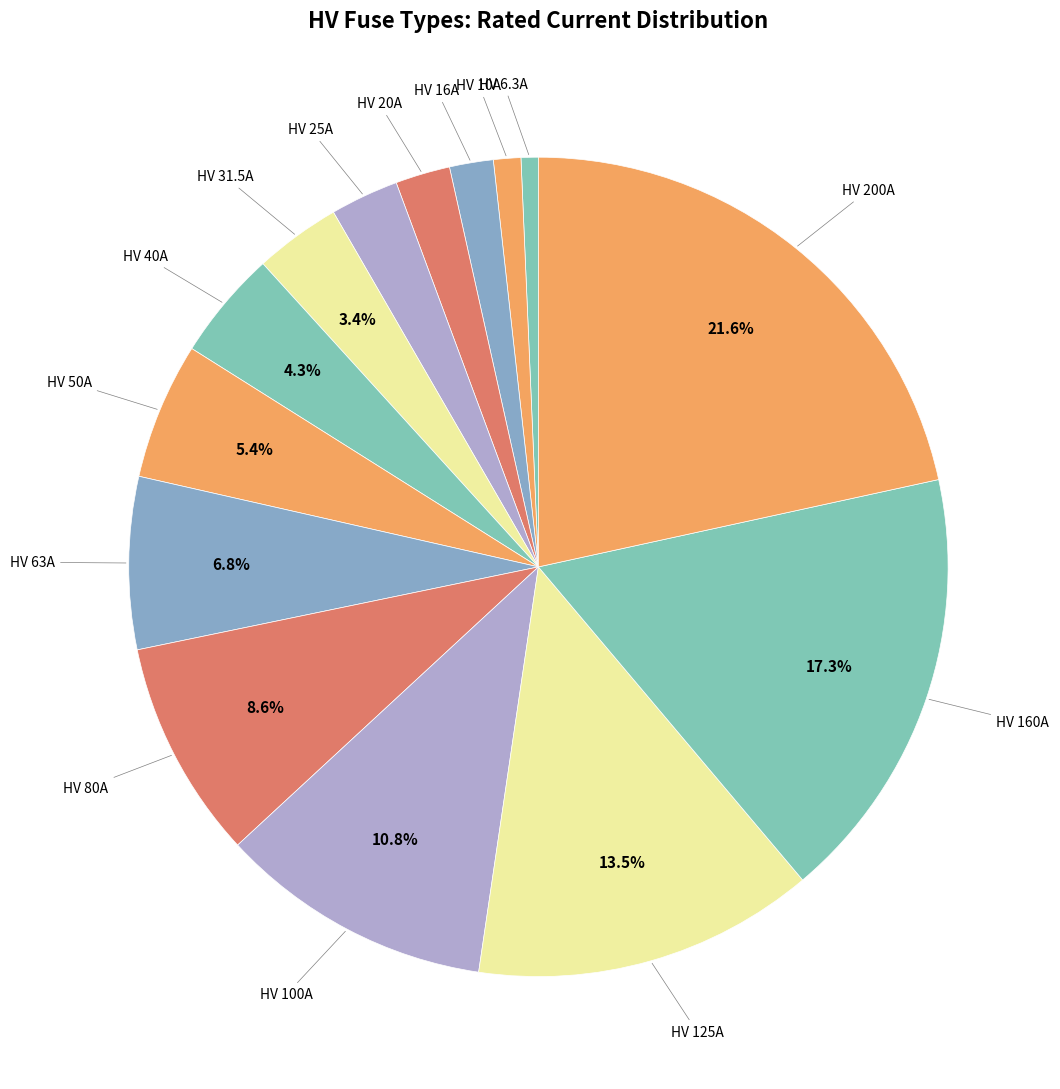

Count the number of slices in the pie.

14